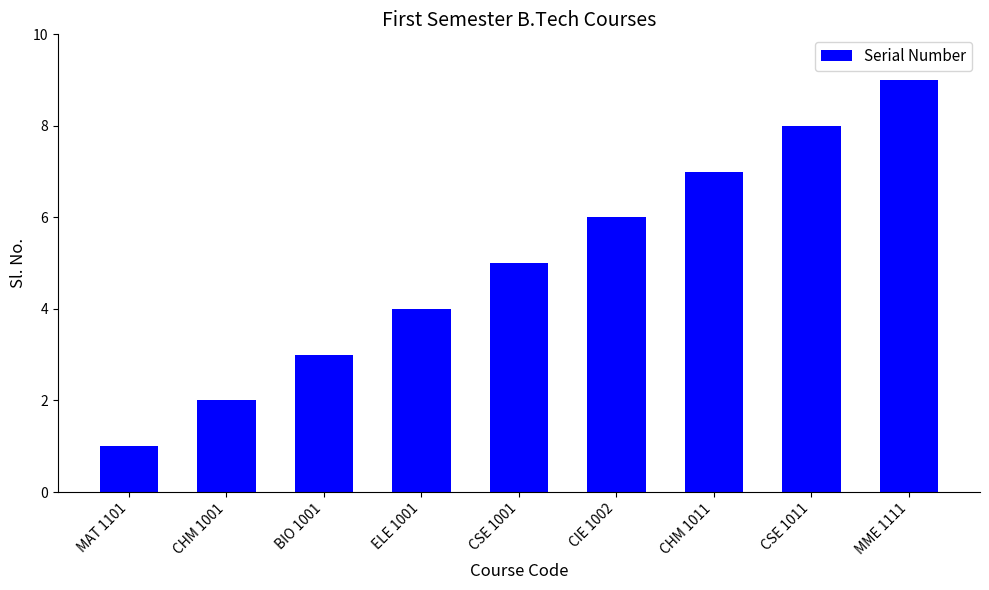

How many series are shown in this chart?

1